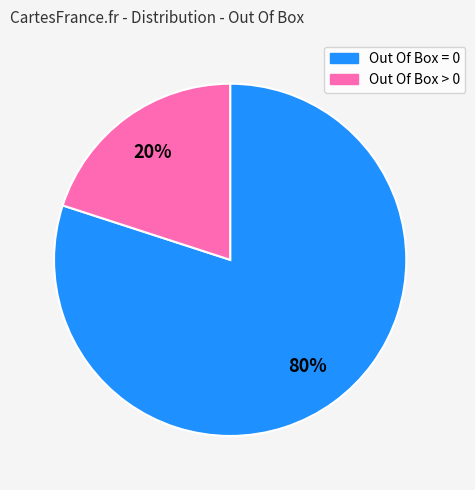

Is there any slice that represents more than half of the pie?

Yes